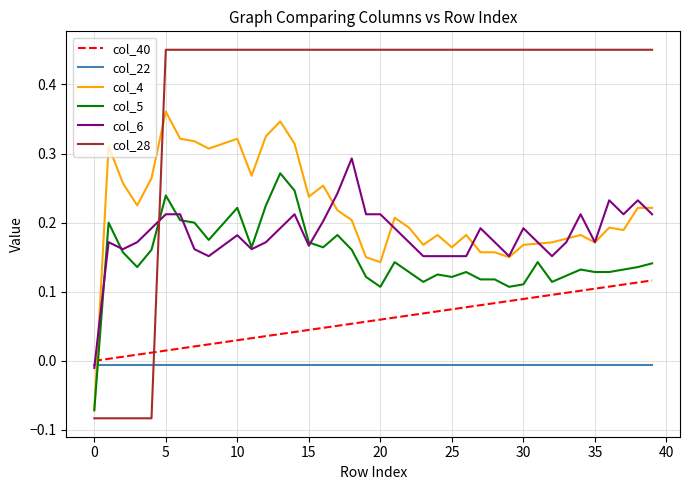

After their last crossing, which series has the higher values: col_22 or col_4?

col_4